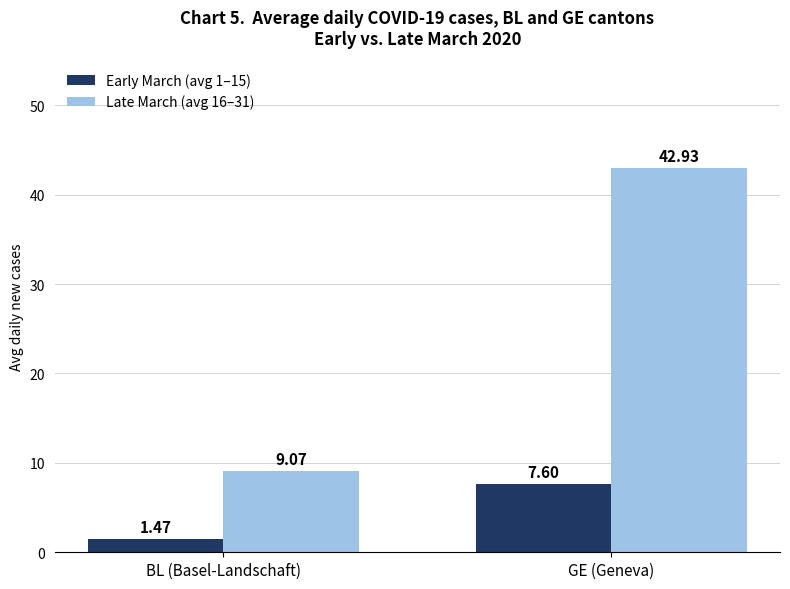

Which series changed the most between BL (Basel-Landschaft) and GE (Geneva)?

Late March (avg 16–31)